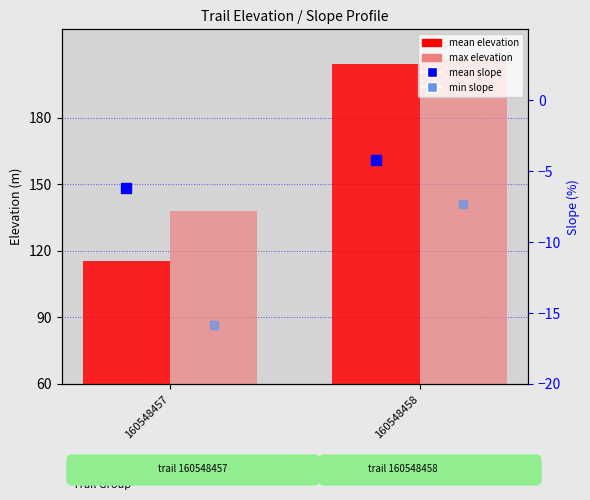

Which series contains the lowest Y value?

min slope